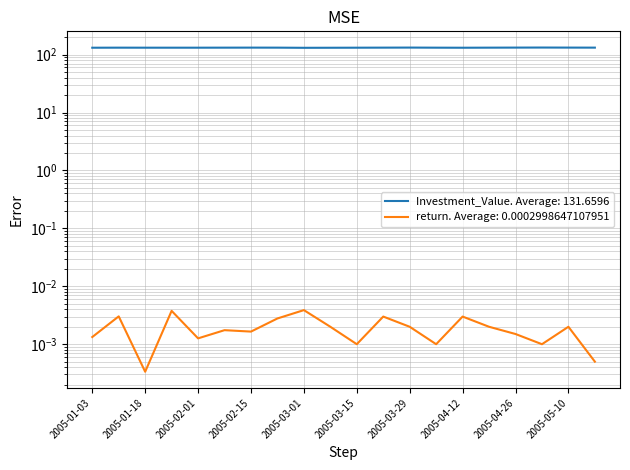

What is the label of the 2nd point from the right?

2005-05-10